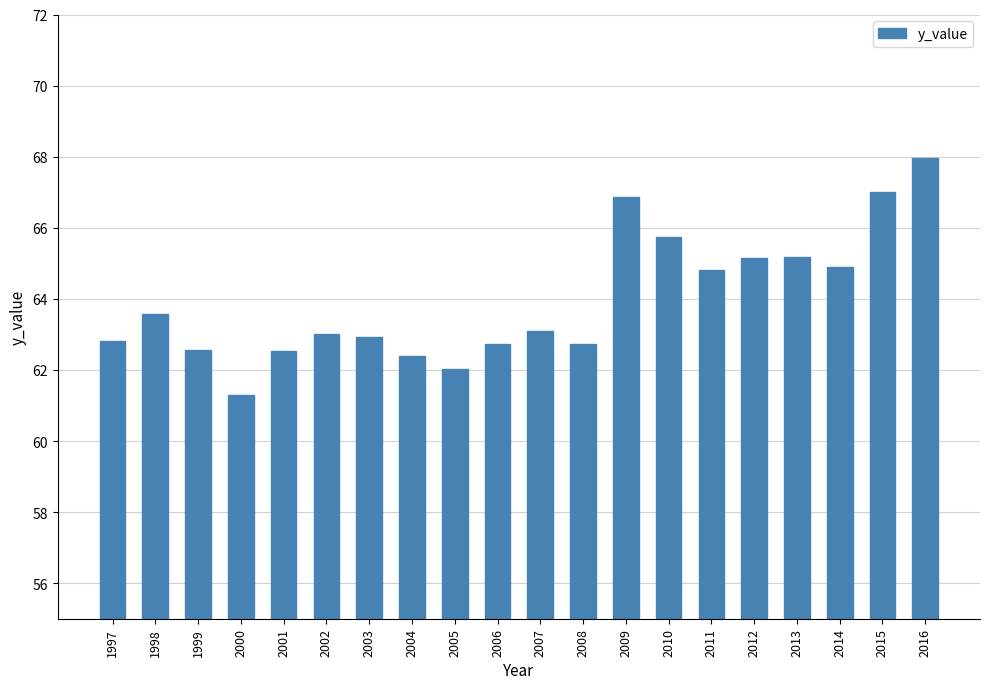

Which category has the highest value across all series?

2016